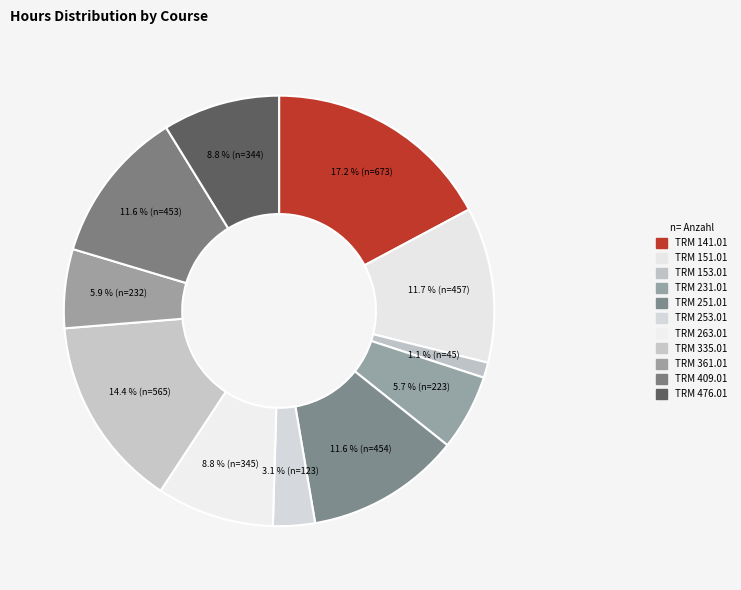

Do TRM 253.01 and TRM 251.01 together represent more than half of the pie?

No